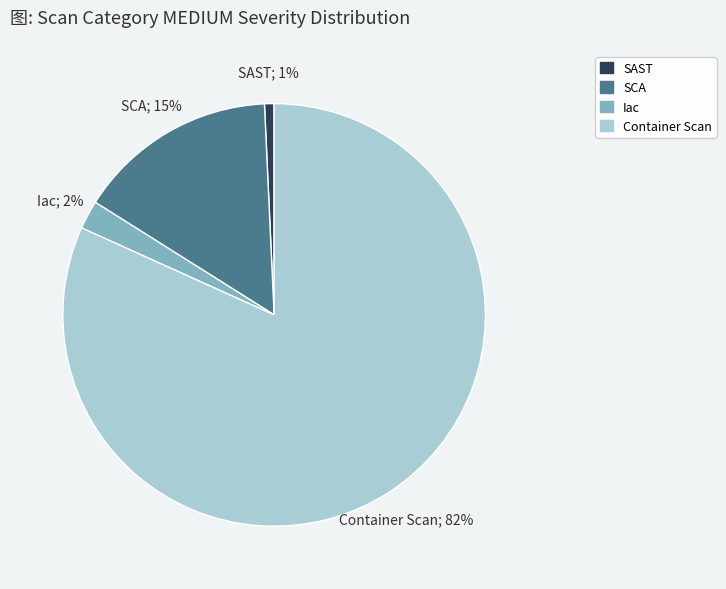

The SCA slice represents 22% of the pie. True or false?

False